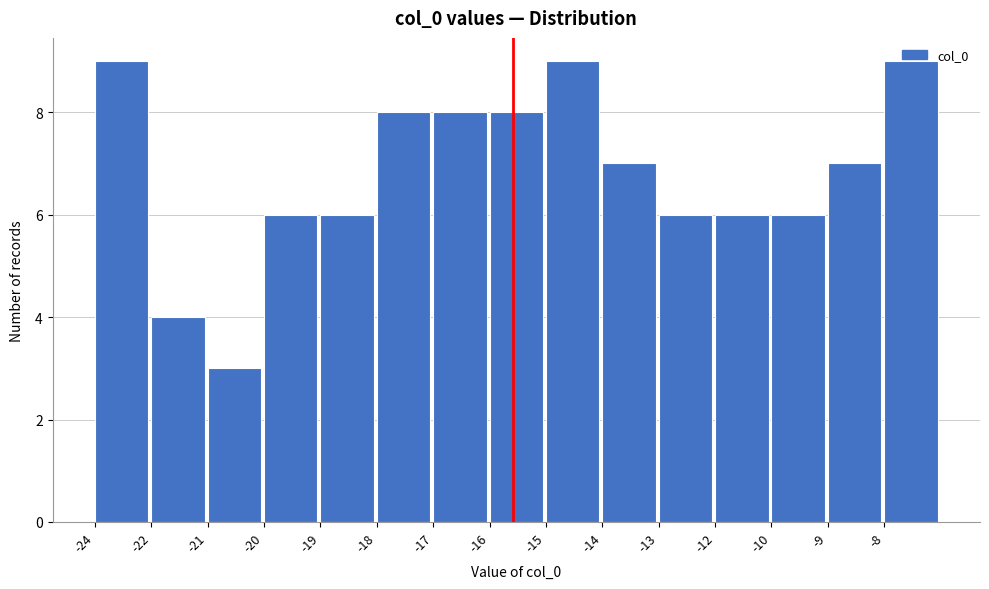

What is the approximate value at -8?

9